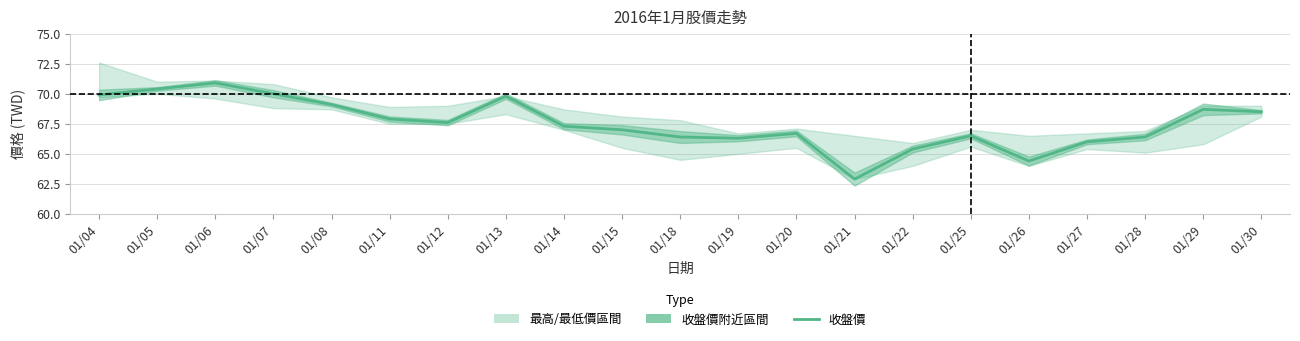

Where is the first local minimum?

01/12